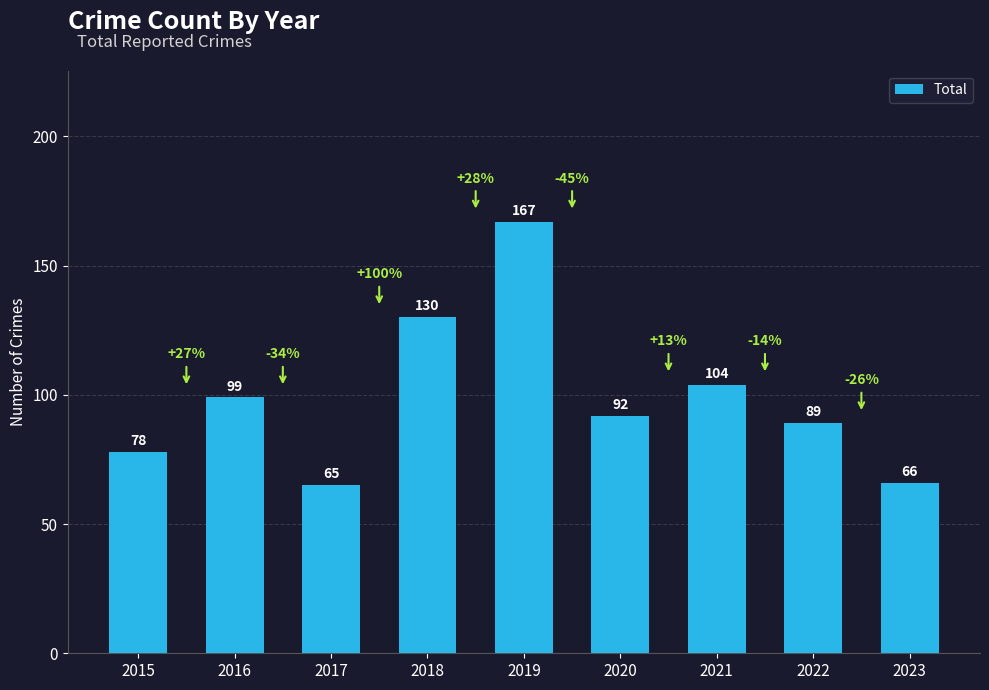

The chart shows a value of 130 at 2018. True or false?

True